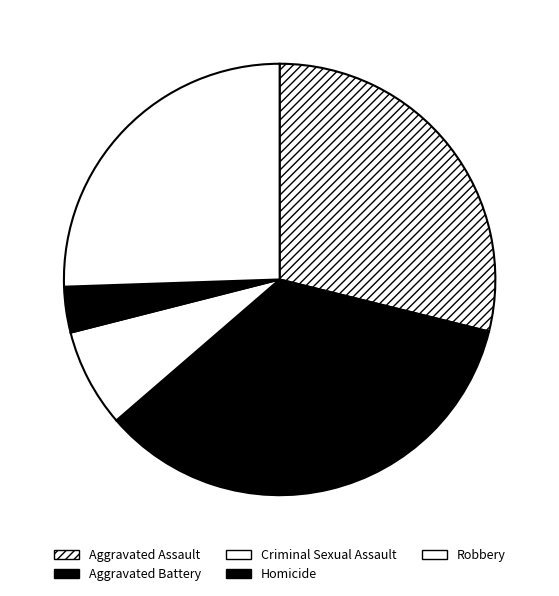

Combined, do Robbery and Criminal Sexual Assault account for over 50%?

No